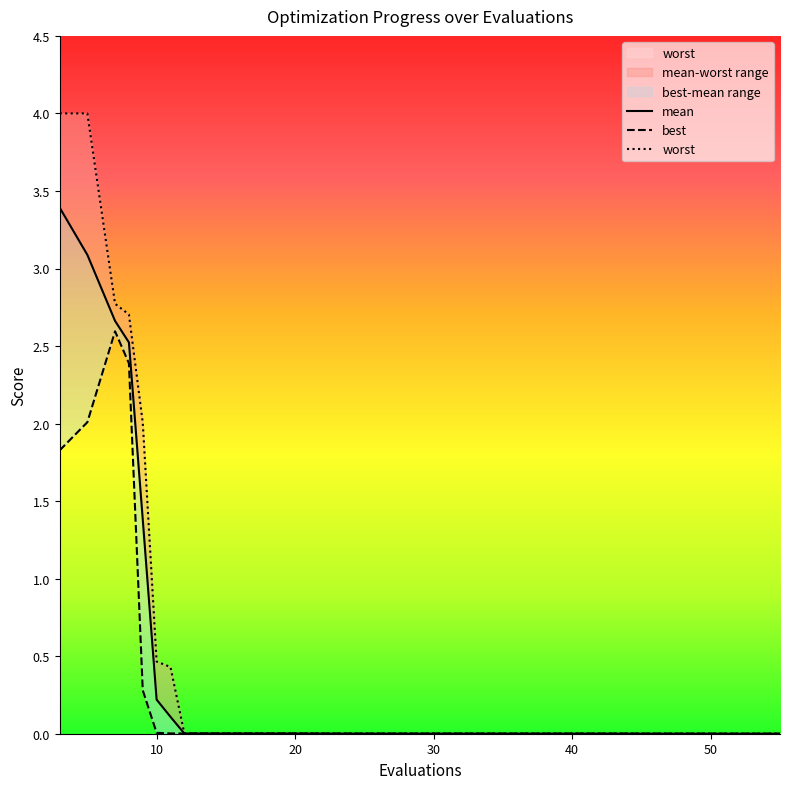

What is the maximum value for worst?

4.0